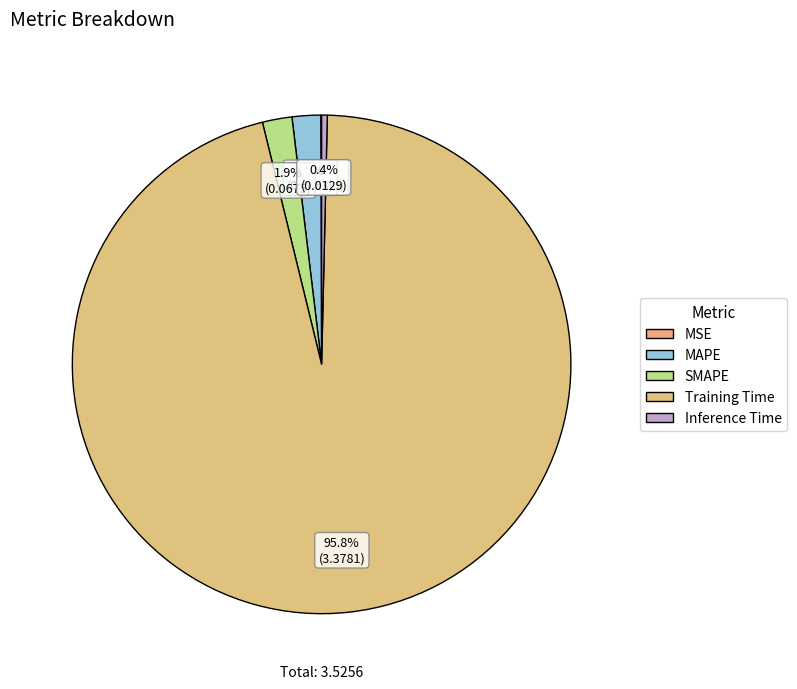

Is there any slice that represents more than half of the pie?

Yes